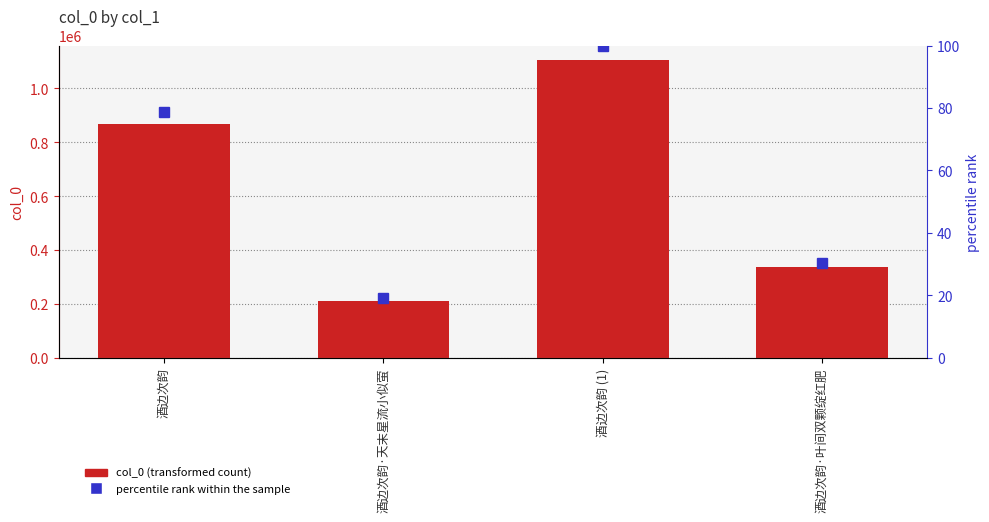

True or false: percentile rank within the sample has a value of 30.5 at 酒边次韵·叶间双颗绽红肥.

True